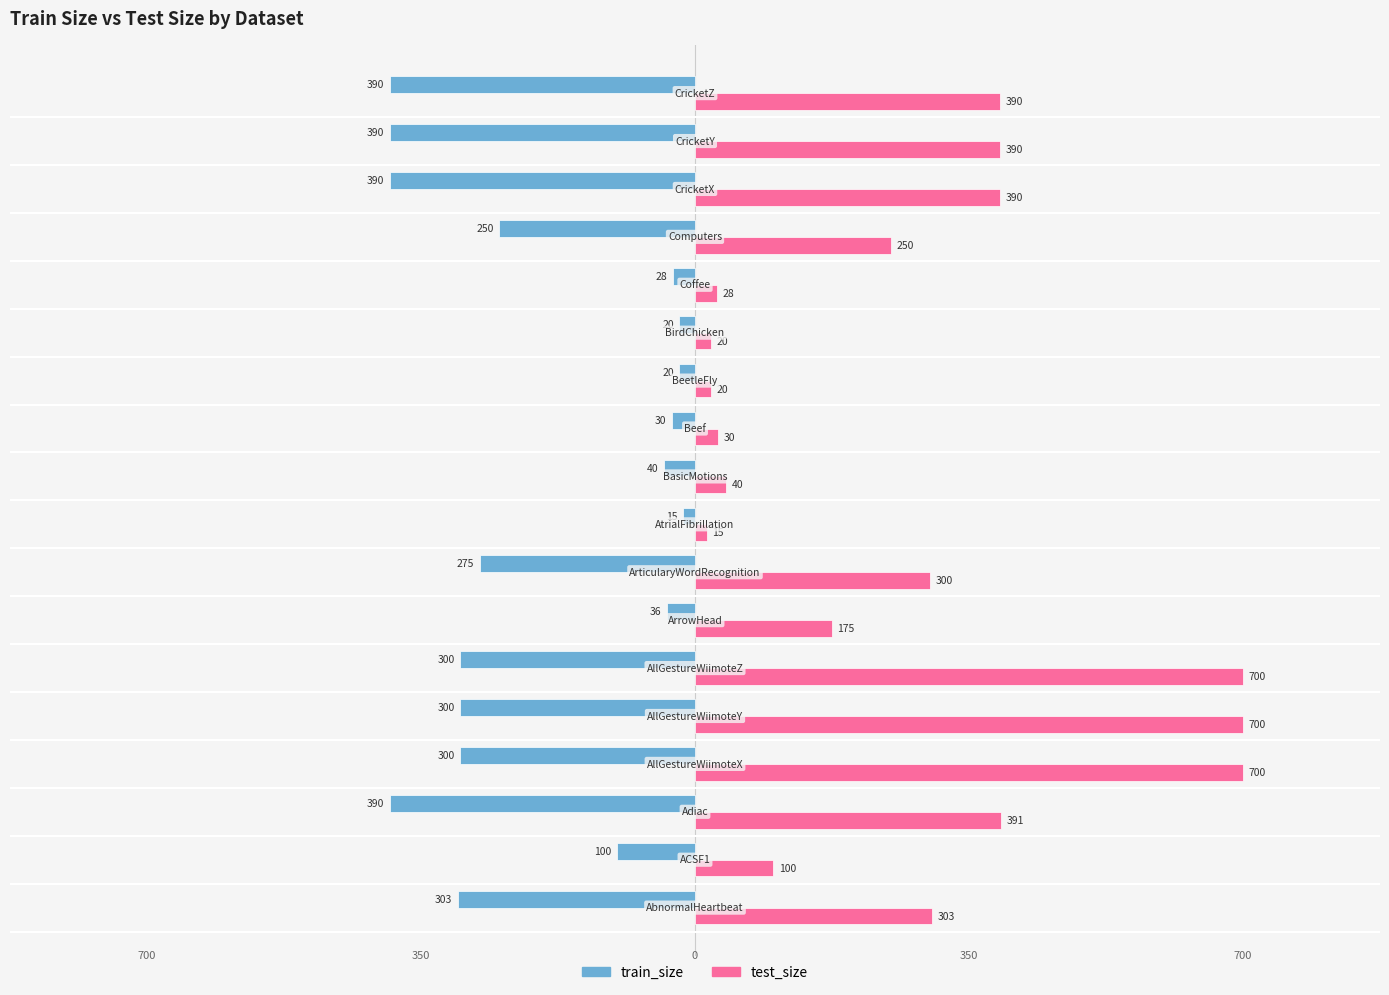

What is the sum of all train_size values?

-3577